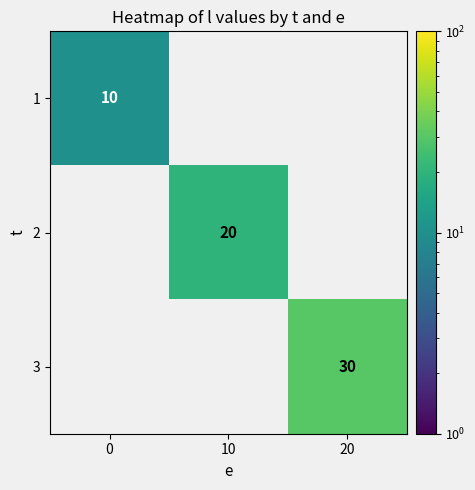

True or false: 1 has a value of 15 at 0.

False